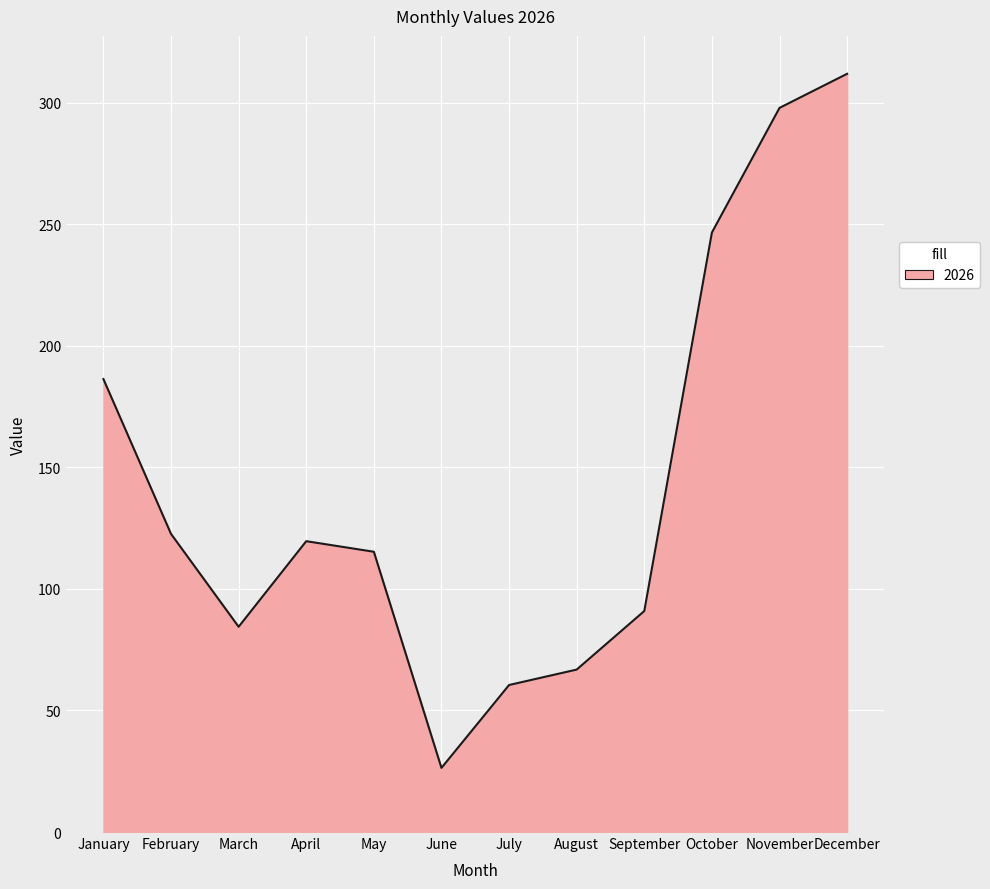

What is the ratio of the value at October to the value at June?

9.3